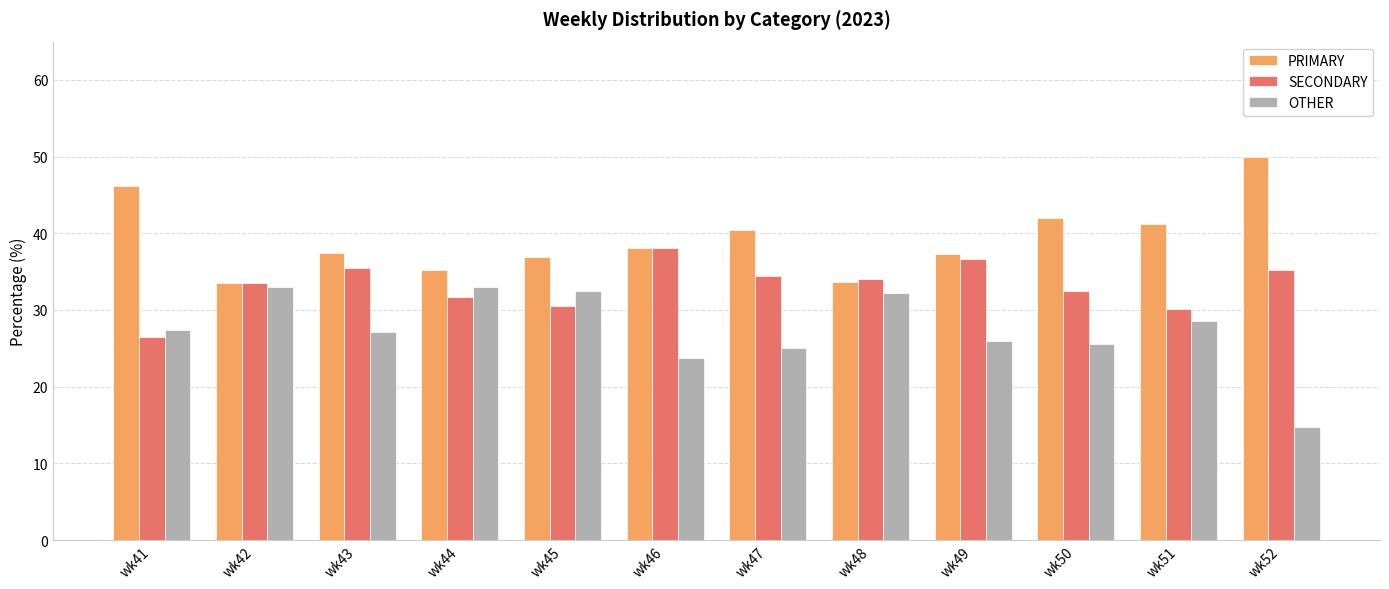

Is the value of PRIMARY at wk47 greater than the value of OTHER at wk42?

Yes